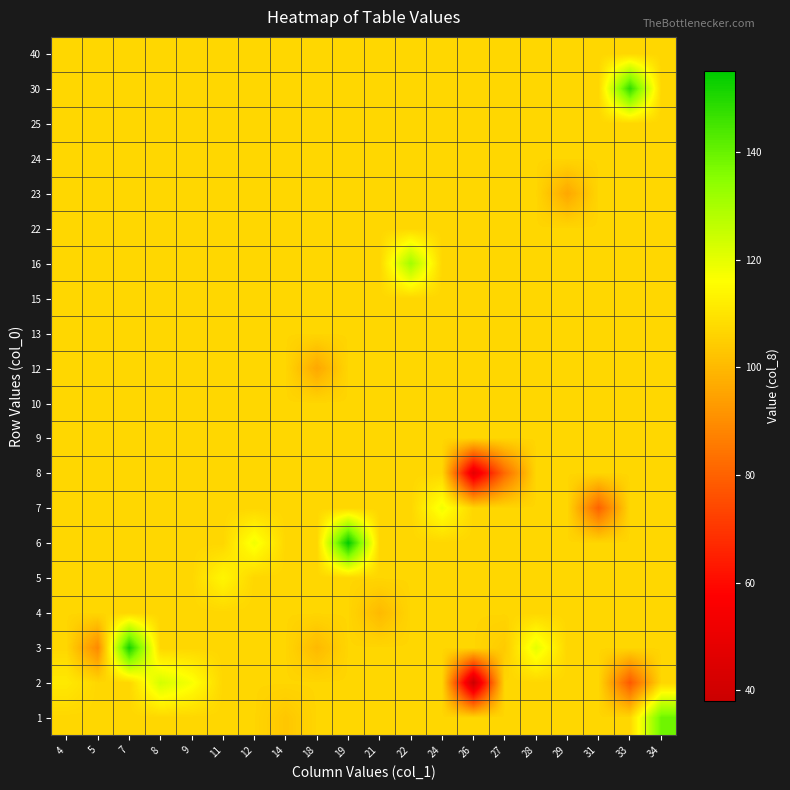

Reading left to right, what are all the values shown in this chart?

1: 4=106.7	5=106.7	7=106.7	8=106.7	9=106.7	11=106.7	12=106.7	14=103.0	18=106.7	19=106.7	21=106.7	22=106.7	24=106.7	26=106.7	27=106.7	28=106.7	29=106.7	31=106.7	33=106.7	34=139.0
2: 4=111.0	5=106.7	7=106.7	8=123.0	9=117.0	11=106.7	12=106.7	14=106.7	18=106.7	19=106.7	21=106.7	22=106.7	24=106.7	26=38.0	27=106.7	28=106.7	29=106.7	31=106.7	33=78.0	34=106.7
3: 4=106.7	5=89.0	7=152.0	8=106.7	9=106.7	11=106.7	12=106.7	14=106.7	18=100.0	19=106.7	21=106.7	22=106.7	24=106.7	26=106.7	27=104.0	28=120.0	29=106.7	31=106.7	33=106.7	34=106.7
4: 4=106.7	5=106.7	7=106.7	8=106.7	9=106.7	11=106.7	12=106.7	14=106.7	18=106.7	19=106.7	21=100.0	22=106.7	24=106.7	26=106.7	27=106.7	28=106.7	29=106.7	31=106.7	33=106.7	34=106.7
5: 4=106.7	5=106.7	7=106.7	8=106.7	9=106.7	11=114.0	12=106.7	14=106.7	18=106.7	19=106.7	21=106.7	22=106.7	24=106.7	26=106.7	27=106.7	28=106.7	29=106.7	31=106.7	33=106.7	34=106.7
6: 4=106.7	5=106.7	7=106.7	8=106.7	9=106.7	11=106.7	12=118.0	14=106.7	18=106.7	19=155.0	21=106.7	22=106.7	24=106.7	26=106.7	27=106.7	28=106.7	29=106.7	31=106.7	33=106.7	34=106.7
7: 4=106.7	5=106.7	7=106.7	8=106.7	9=106.7	11=106.7	12=106.7	14=106.7	18=106.7	19=106.7	21=106.7	22=106.7	24=118.0	26=106.7	27=106.7	28=106.7	29=106.7	31=80.0	33=106.7	34=106.7
8: 4=106.7	5=106.7	7=106.7	8=106.7	9=106.7	11=106.7	12=106.7	14=106.7	18=106.7	19=106.7	21=106.7	22=106.7	24=106.7	26=48.0	27=82.0	28=106.7	29=106.7	31=106.7	33=106.7	34=106.7
9: 4=106.7	5=106.7	7=106.7	8=106.7	9=106.7	11=106.7	12=106.7	14=106.7	18=106.7	19=106.7	21=106.7	22=106.7	24=106.7	26=106.7	27=106.7	28=106.7	29=106.7	31=106.7	33=106.7	34=106.7
10: 4=106.7	5=106.7	7=106.7	8=106.7	9=106.7	11=106.7	12=106.7	14=106.7	18=106.7	19=106.7	21=106.7	22=106.7	24=106.7	26=106.7	27=106.7	28=106.7	29=106.7	31=106.7	33=106.7	34=106.7
12: 4=106.7	5=106.7	7=106.7	8=106.7	9=106.7	11=106.7	12=106.7	14=106.7	18=96.0	19=106.7	21=106.7	22=106.7	24=106.7	26=106.7	27=106.7	28=106.7	29=106.7	31=106.7	33=106.7	34=106.7
13: 4=106.7	5=106.7	7=106.7	8=106.7	9=106.7	11=106.7	12=106.7	14=106.7	18=106.7	19=106.7	21=106.7	22=106.7	24=106.7	26=106.7	27=106.7	28=106.7	29=106.7	31=106.7	33=106.7	34=106.7
15: 4=106.7	5=106.7	7=106.7	8=106.7	9=106.7	11=106.7	12=106.7	14=106.7	18=106.7	19=106.7	21=106.7	22=106.7	24=106.7	26=106.7	27=106.7	28=106.7	29=106.7	31=106.7	33=106.7	34=106.7
16: 4=106.7	5=106.7	7=106.7	8=106.7	9=106.7	11=106.7	12=106.7	14=106.7	18=106.7	19=106.7	21=106.7	22=131.0	24=106.7	26=106.7	27=106.7	28=106.7	29=106.7	31=106.7	33=106.7	34=106.7
22: 4=106.7	5=106.7	7=106.7	8=106.7	9=106.7	11=106.7	12=106.7	14=106.7	18=106.7	19=106.7	21=106.7	22=106.7	24=106.7	26=106.7	27=106.7	28=106.7	29=106.7	31=106.7	33=106.7	34=106.7
23: 4=106.7	5=106.7	7=106.7	8=106.7	9=106.7	11=106.7	12=106.7	14=106.7	18=106.7	19=106.7	21=106.7	22=106.7	24=106.7	26=106.7	27=106.7	28=106.7	29=96.0	31=106.7	33=106.7	34=106.7
24: 4=106.7	5=106.7	7=106.7	8=106.7	9=106.7	11=106.7	12=106.7	14=106.7	18=106.7	19=106.7	21=106.7	22=106.7	24=106.7	26=106.7	27=106.7	28=106.7	29=106.7	31=106.7	33=106.7	34=106.7
25: 4=106.7	5=106.7	7=106.7	8=106.7	9=106.7	11=106.7	12=106.7	14=106.7	18=106.7	19=106.7	21=106.7	22=106.7	24=106.7	26=106.7	27=106.7	28=106.7	29=106.7	31=106.7	33=106.7	34=106.7
30: 4=106.7	5=106.7	7=106.7	8=106.7	9=106.7	11=106.7	12=106.7	14=106.7	18=106.7	19=106.7	21=106.7	22=106.7	24=106.7	26=106.7	27=106.7	28=106.7	29=106.7	31=106.7	33=148.0	34=106.7
40: 4=106.7	5=106.7	7=106.7	8=106.7	9=106.7	11=106.7	12=106.7	14=106.7	18=106.7	19=106.7	21=106.7	22=106.7	24=106.7	26=106.7	27=106.7	28=106.7	29=106.7	31=106.7	33=106.7	34=106.7